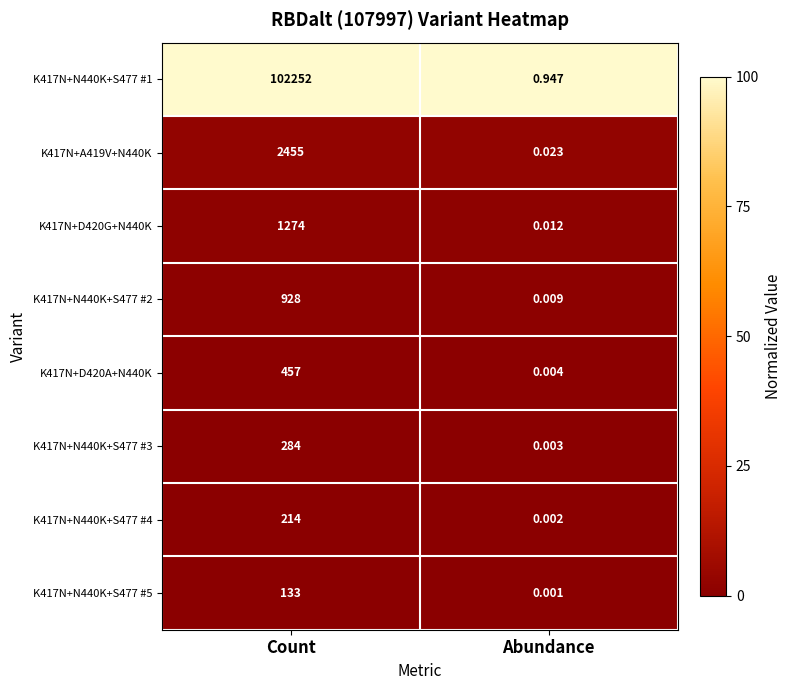

List the series in order of their peak value, highest first.

K417N+N440K+S477 #1, K417N+A419V+N440K, K417N+D420G+N440K, K417N+N440K+S477 #2, K417N+D420A+N440K, K417N+N440K+S477 #3, K417N+N440K+S477 #4, K417N+N440K+S477 #5